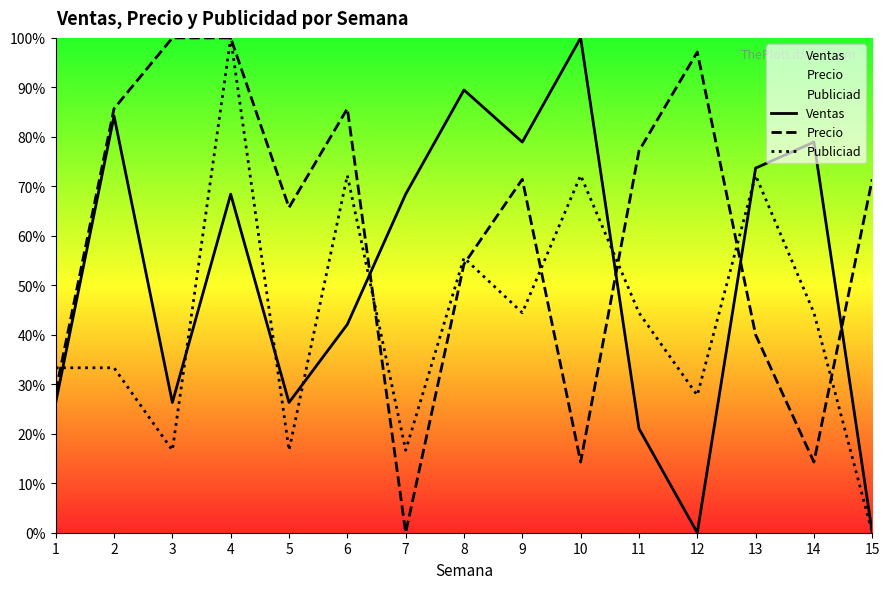

Does the chart have visible grid lines?

No